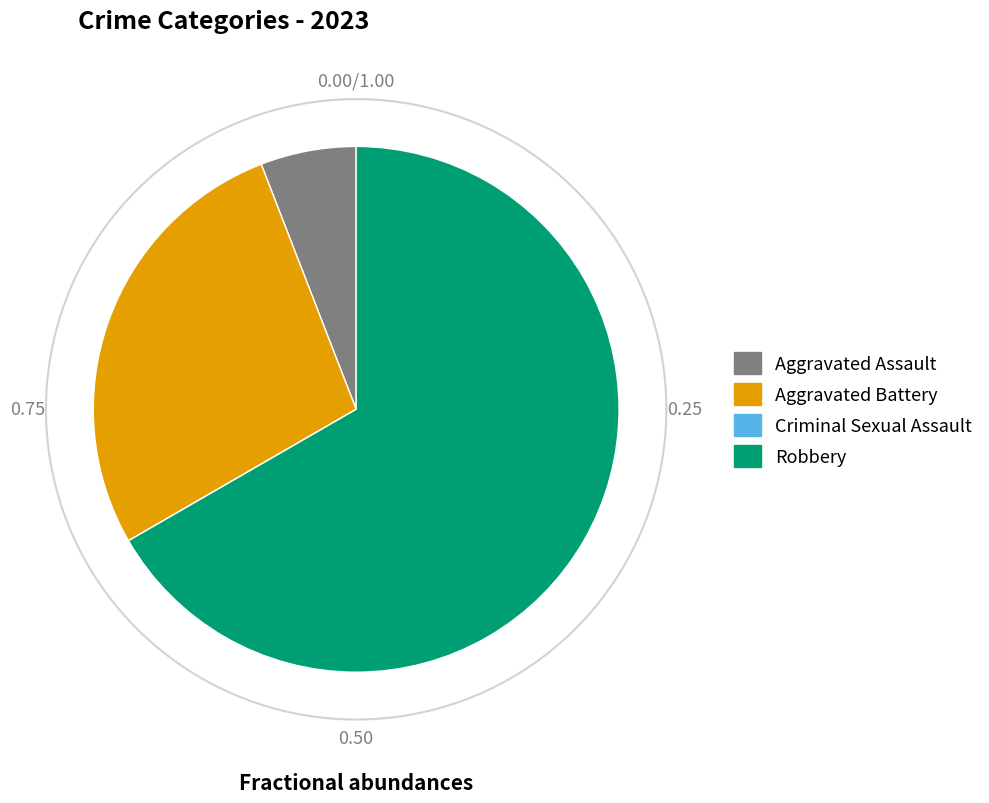

What is the smallest slice in the pie chart?

Criminal Sexual Assault